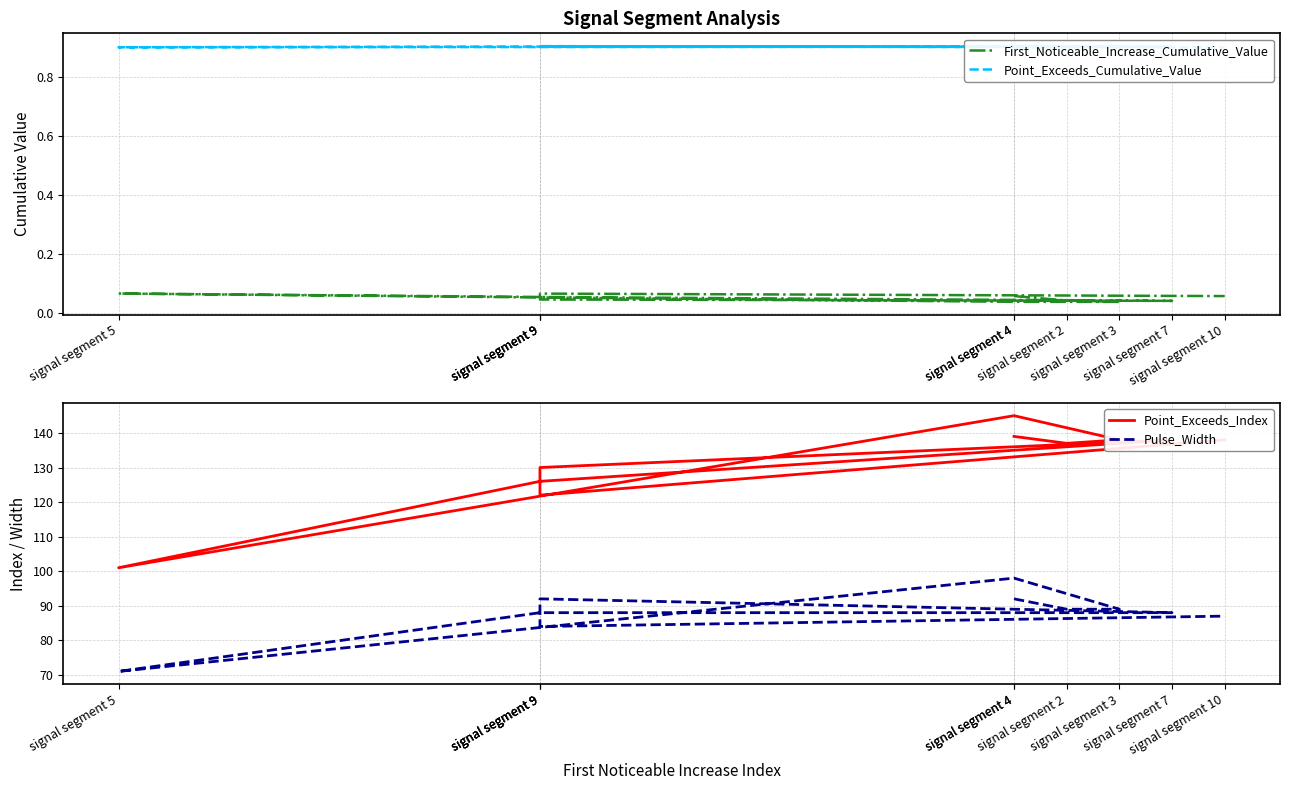

List the labels in order of First_Noticeable_Increase_Cumulative_Value value, smallest first.

signal segment 3, signal segment 4, signal segment 7, signal segment 2, signal segment 9, signal segment 9, signal segment 10, signal segment 4, signal segment 9, signal segment 5